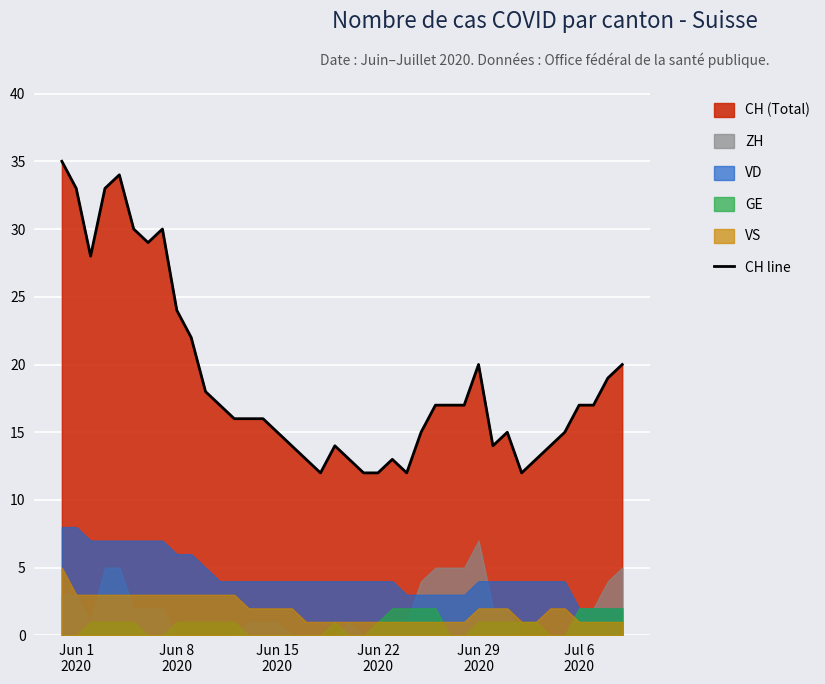

What is the maximum value for CH line?

35